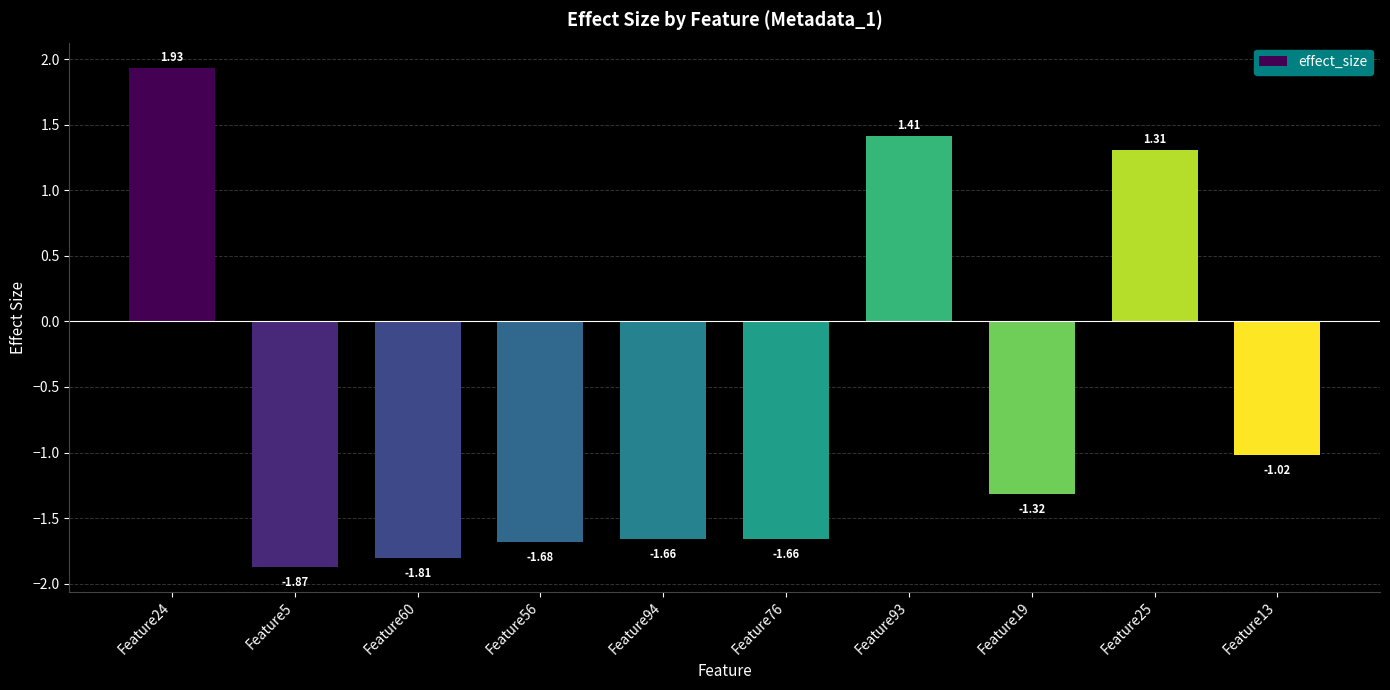

What is the average value?

-0.6